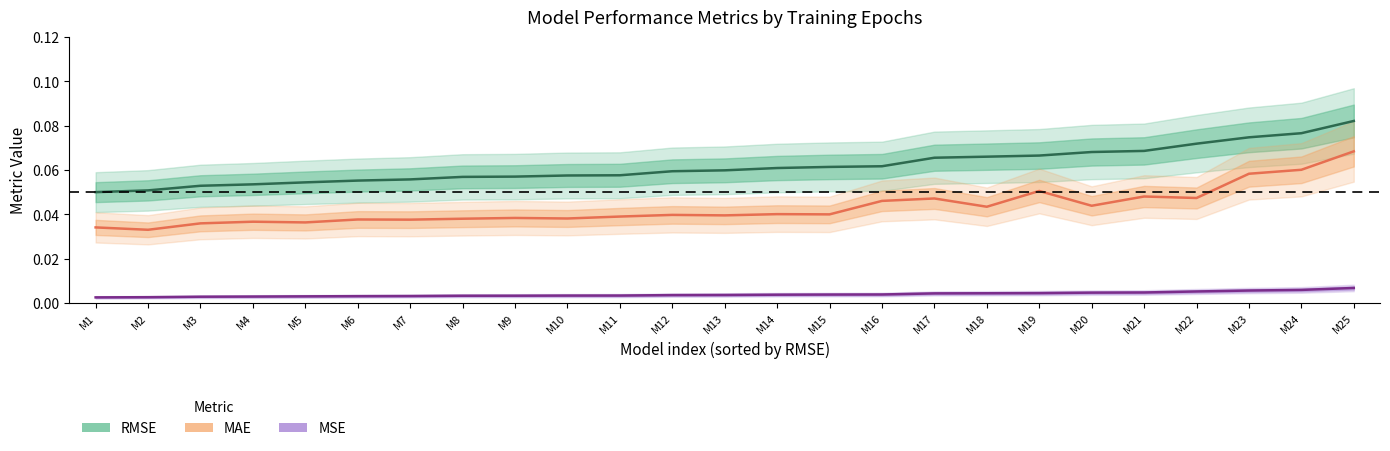

What is the value of the RMSE point at the 11th from the left?

0.1